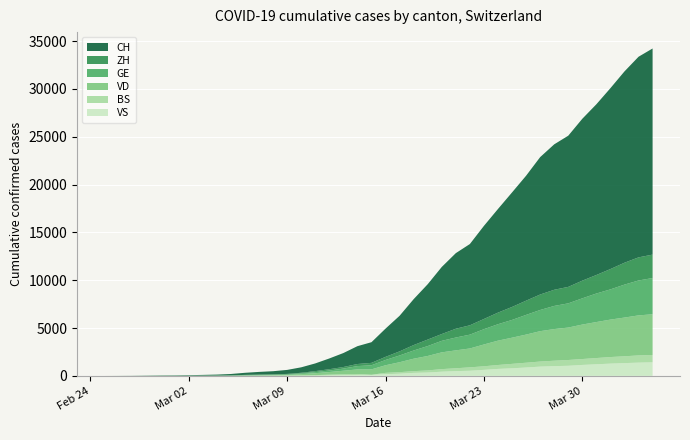

Reading left to right, transcribe all the data shown in this chart.

CH: 0	4	8	20	30	36	50	69	97	142	219	280	327	419	569	806	1124	1461	1866	2160	2954	3722	4801	5788	7014	7904	8498	9735	10838	11975	13064	14367	15207	15809	16928	17852	18915	20005	20978	21554
ZH: 0	0	2	2	6	7	10	13	15	23	29	34	40	49	62	101	140	163	218	250	326	429	568	679	711	919	978	1067	1213	1357	1489	1616	1690	1722	1848	1936	2125	2289	2417	2450
GE: 0	1	1	5	9	10	11	14	16	20	30	43	45	60	79	113	154	225	347	430	551	705	857	1035	1204	1342	1445	1600	1717	1856	2057	2215	2419	2530	2743	2984	3160	3445	3650	3788
VD: 0	0	0	0	0	0	0	0	0	0	23	30	40	51	130	203	277	370	477	566	796	1039	1303	1513	1754	1873	1975	2281	2546	2738	2943	3177	3308	3393	3605	3764	3916	4050	4185	4257
BS: 0	0	1	1	1	1	1	3	3	8	15	21	24	28	33	49	73	92	100	0	143	164	181	220	270	297	356	374	410	462	501	530	569	605	617	653	687	714	754	767
VS: 0	0	0	1	1	2	3	3	4	5	6	7	12	17	22	30	53	76	98	115	172	225	312	349	436	498	535	628	728	793	874	968	1017	1055	1144	1211	1282	1334	1385	1418